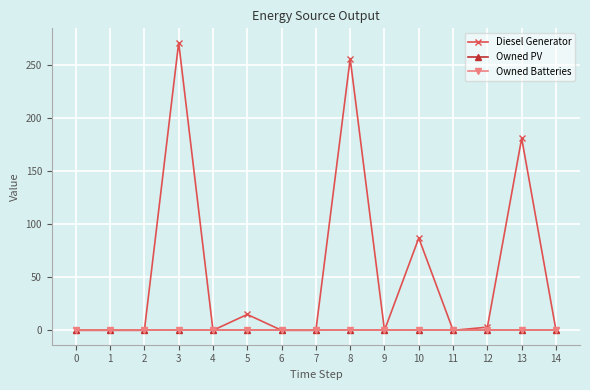

At which label is Diesel Generator closest to 135?

13